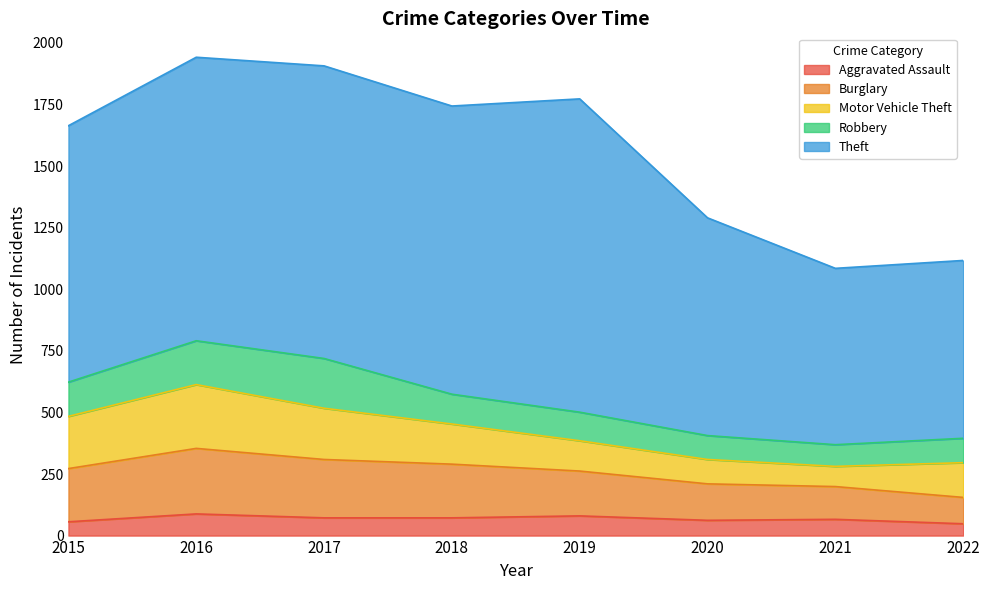

At which label does Aggravated Assault reach its peak?

2016